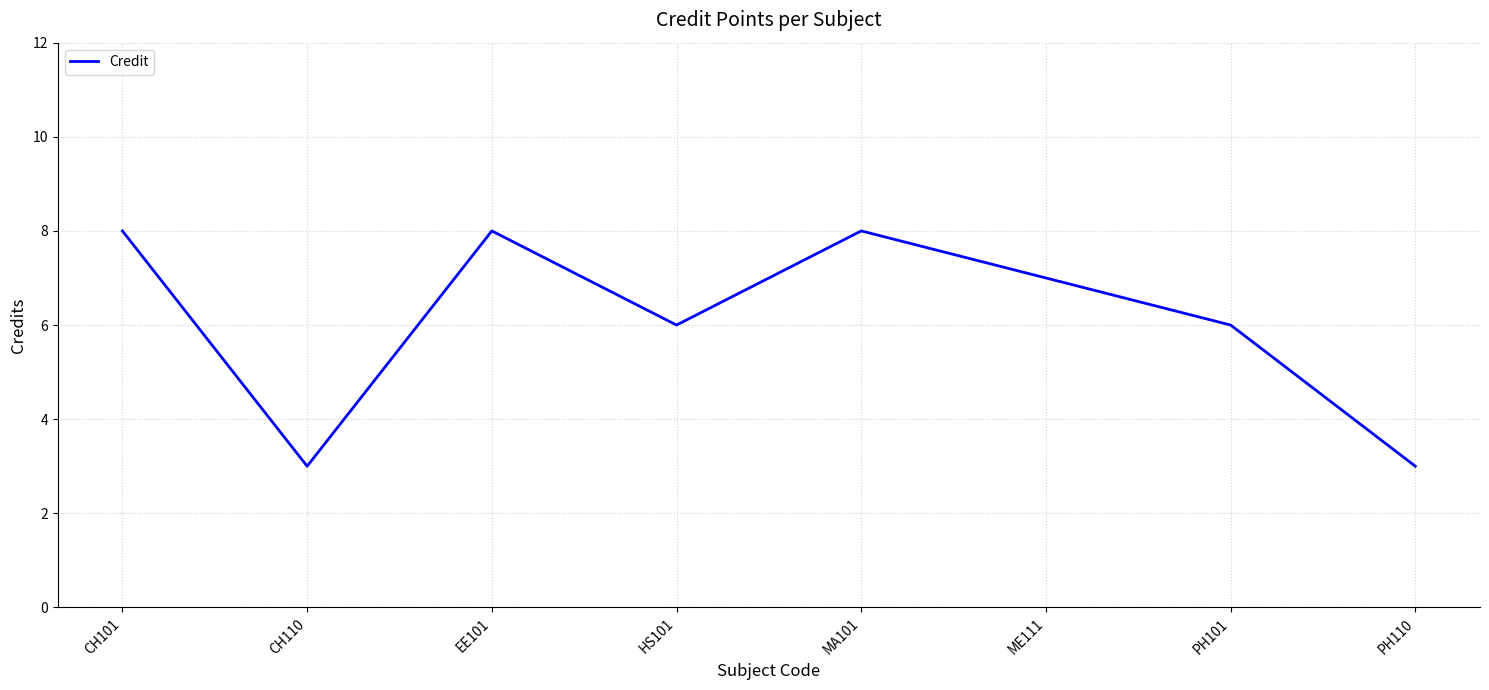

What is the smallest value displayed?

3